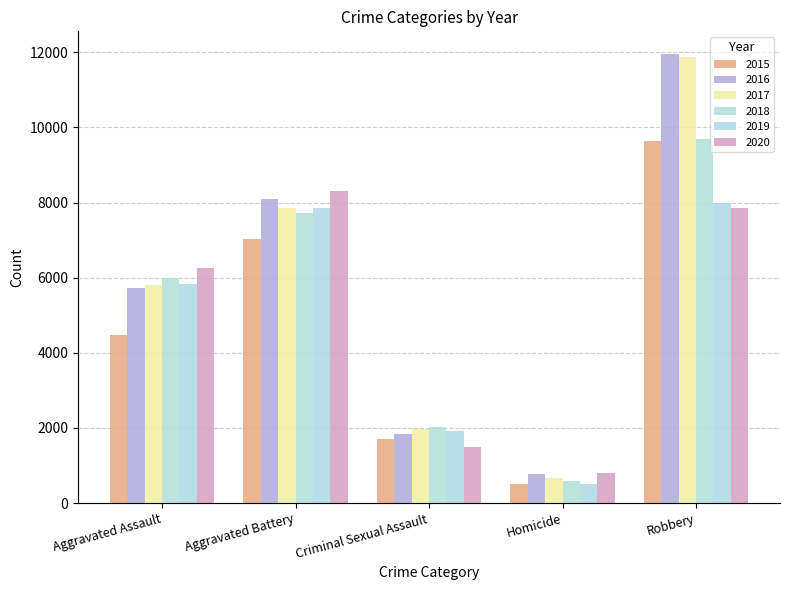

Reading left to right, transcribe all the data shown in this chart.

2015: 4480	7019	1700	496	9638
2016: 5712	8086	1849	786	11960
2017: 5793	7845	1974	672	11880
2018: 6001	7735	2033	588	9681
2019: 5841	7858	1909	499	7995
2020: 6264	8320	1485	787	7855